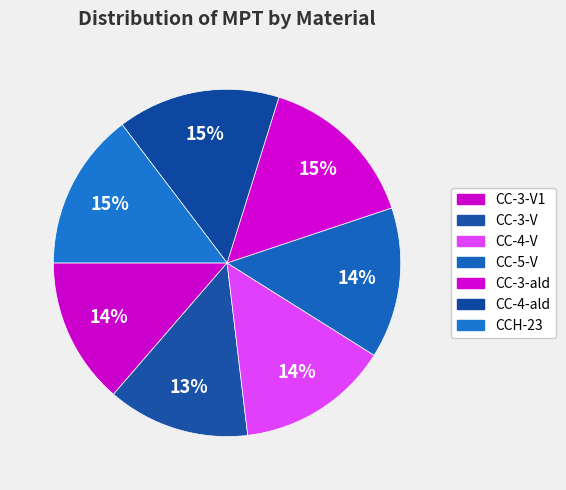

Which has a higher value, CC-3-V1 or CC-4-ald?

CC-4-ald